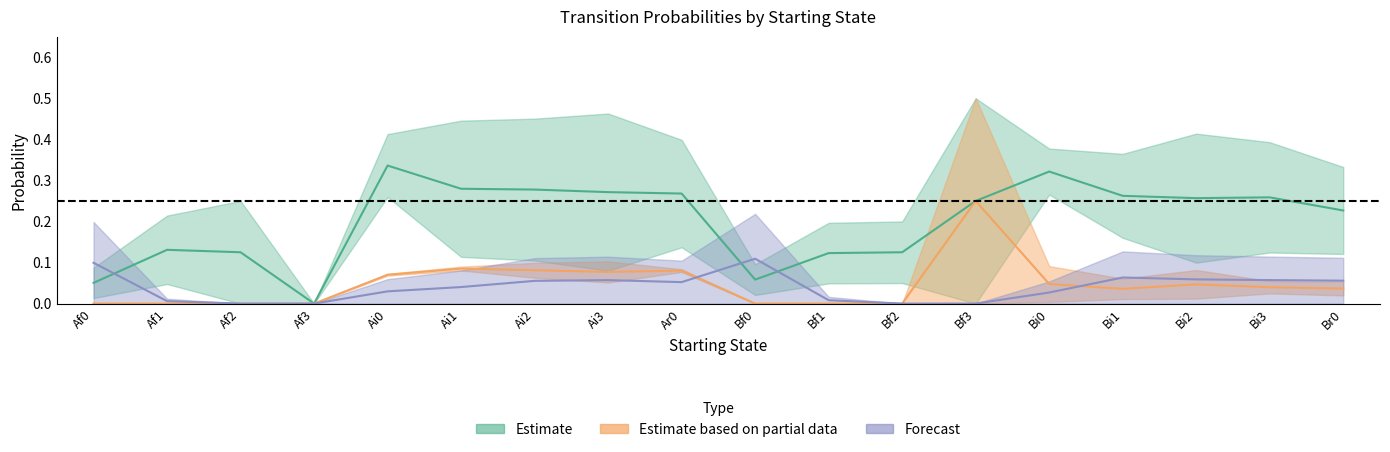

What is the greatest value displayed?

0.5